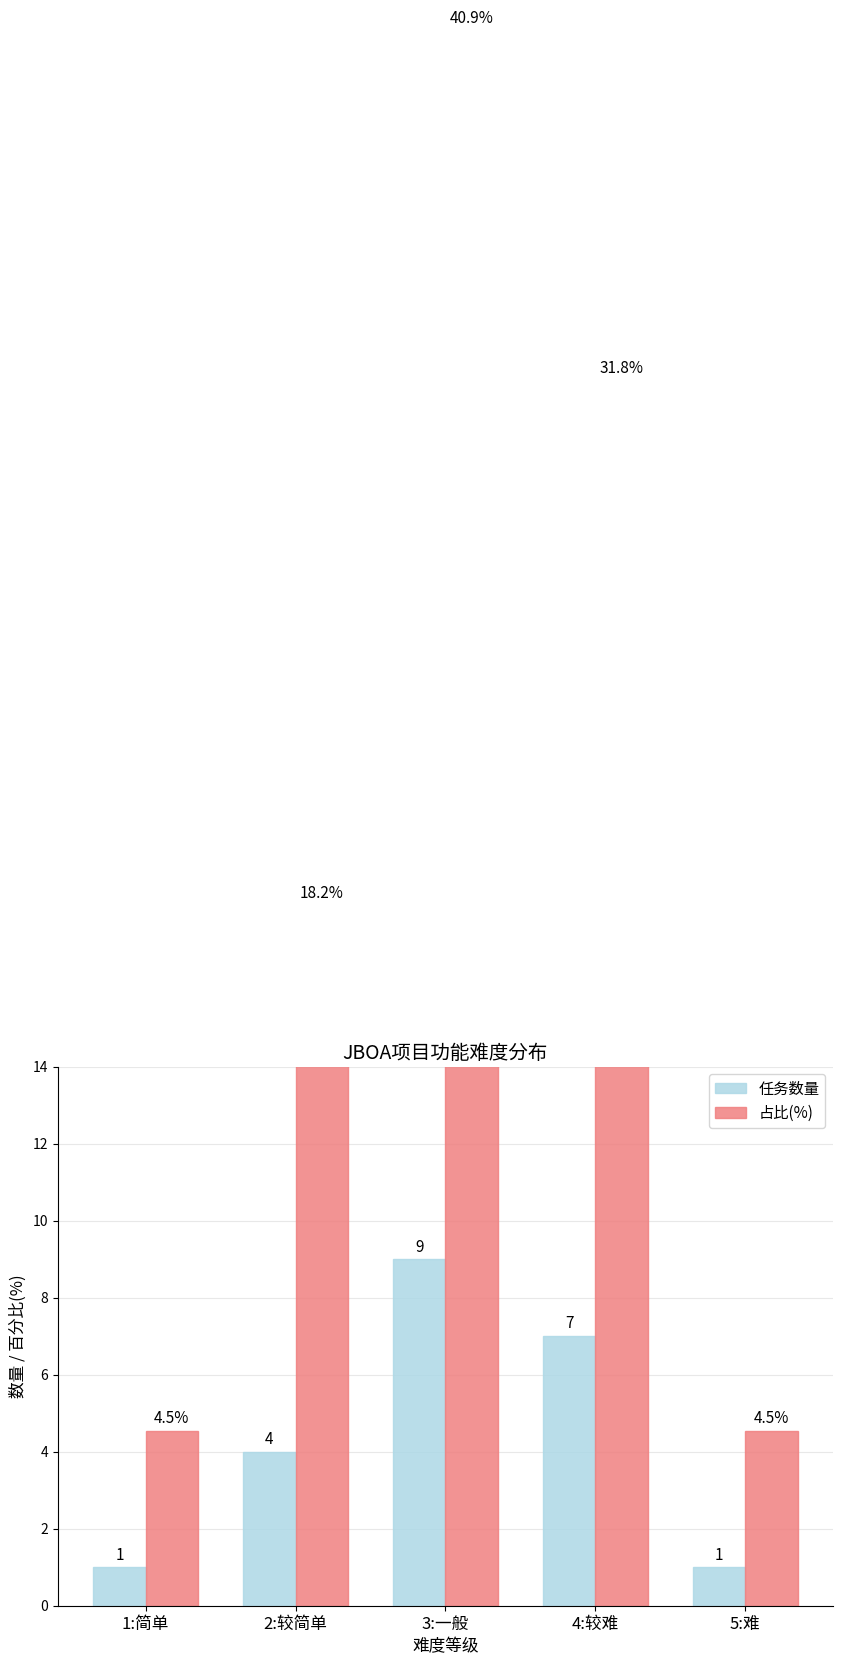

Reading left to right, transcribe all the data shown in this chart.

任务数量: 1:简单=1.0	2:较简单=4.0	3:一般=9.0	4:较难=7.0	5:难=1.0
占比(%): 1:简单=4.5	2:较简单=18.2	3:一般=40.9	4:较难=31.8	5:难=4.5